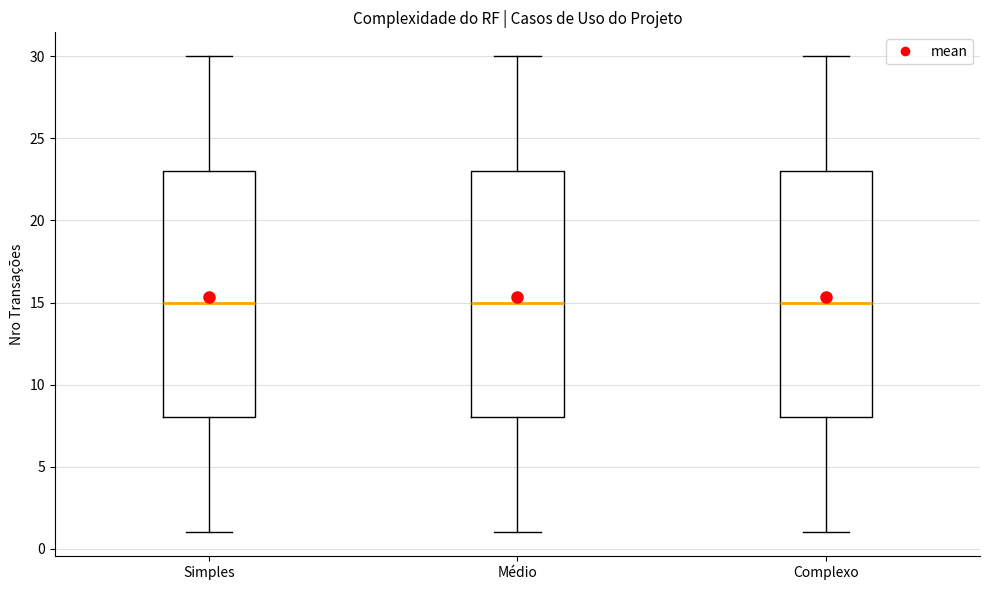

Reading left to right, transcribe this box plot: for each box, give where its median line is, the range the box spans, and where its two whiskers end, as read against the y-axis. The values are not printed on the chart, so give them approximately, as read against the axis.

Simples: median 15, box 8 to 23, whiskers 1 to 30
Médio: median 15, box 8 to 23, whiskers 1 to 30
Complexo: median 15, box 8 to 23, whiskers 1 to 30